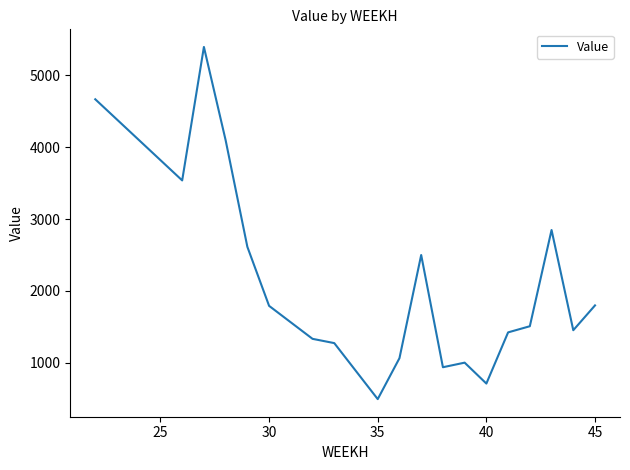

Count the number of data series in this chart.

1